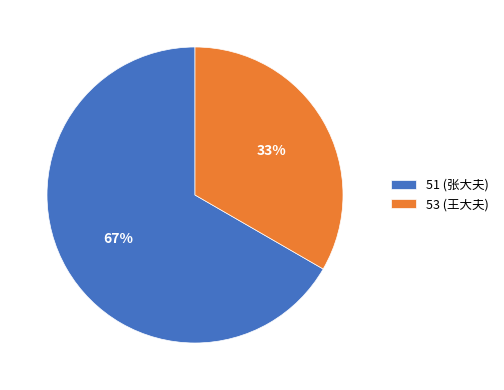

Is there a majority slice in this chart?

Yes